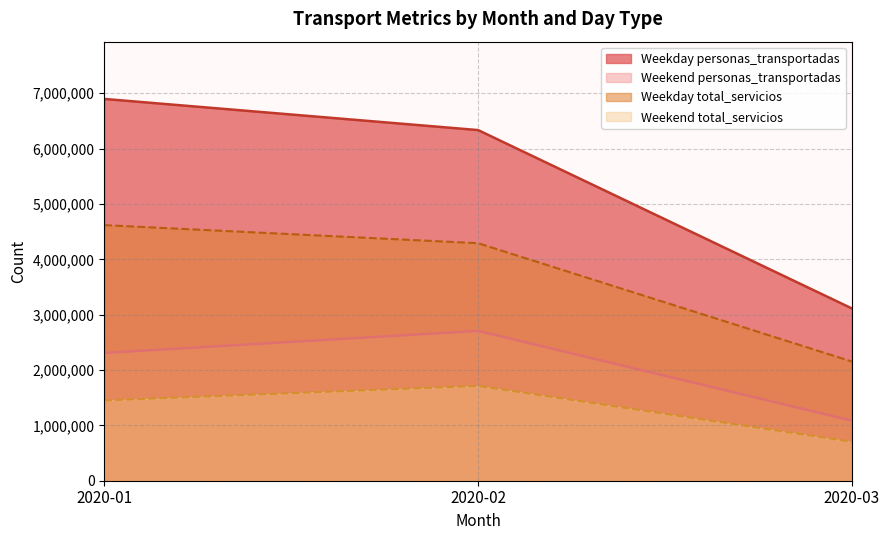

What is the minimum value shown in the chart?

703879